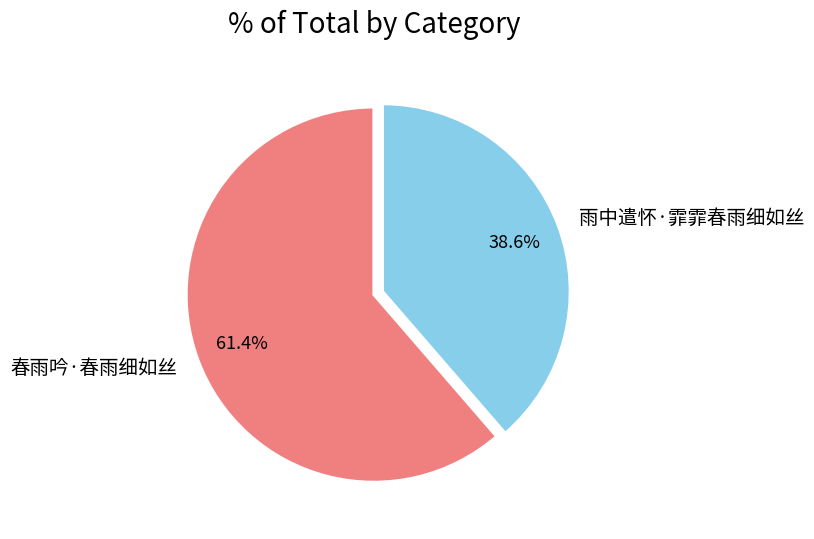

What percentage do 春雨吟·春雨细如丝 and 雨中遣怀·霏霏春雨细如丝 together represent?

100.0%